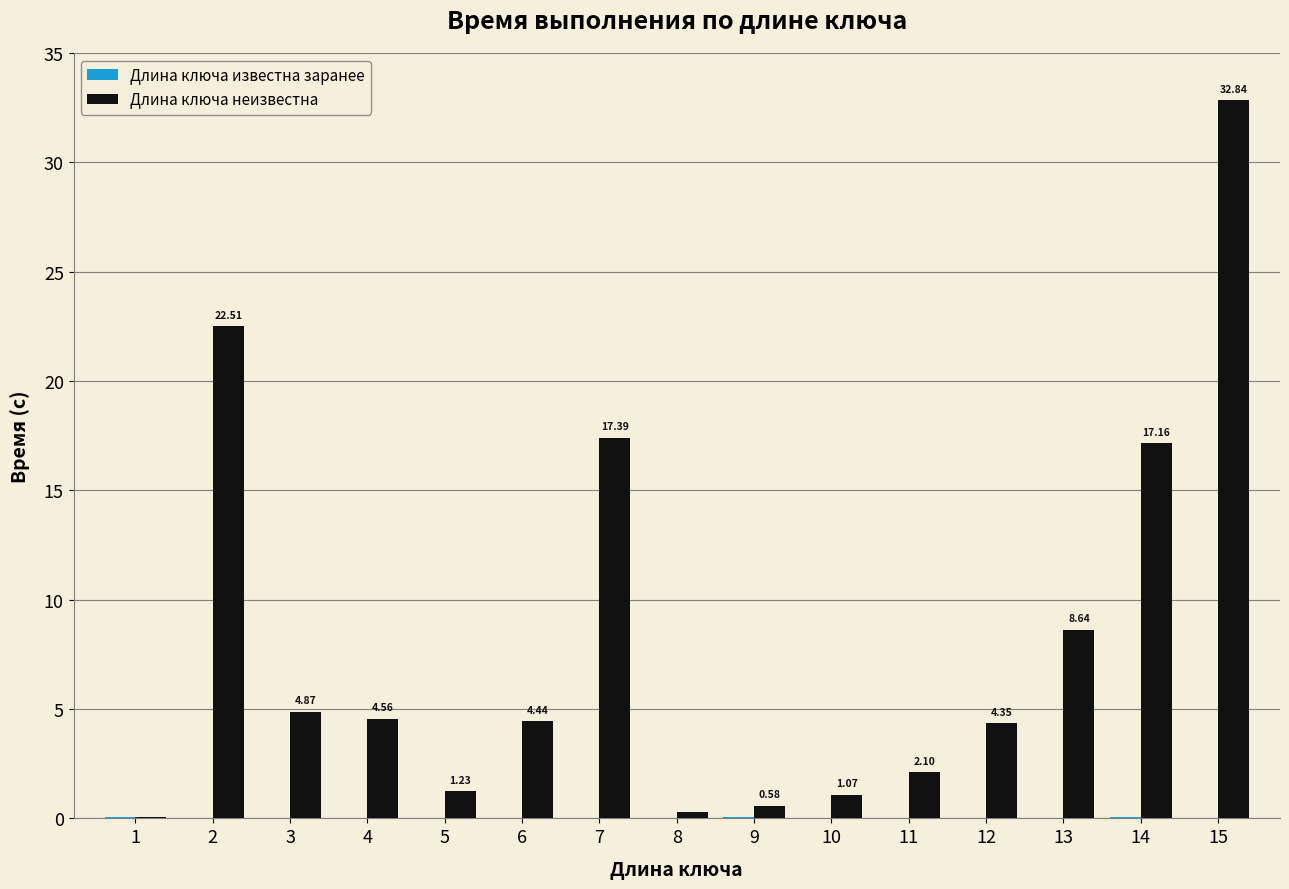

At which category is the sum across all series the highest?

15